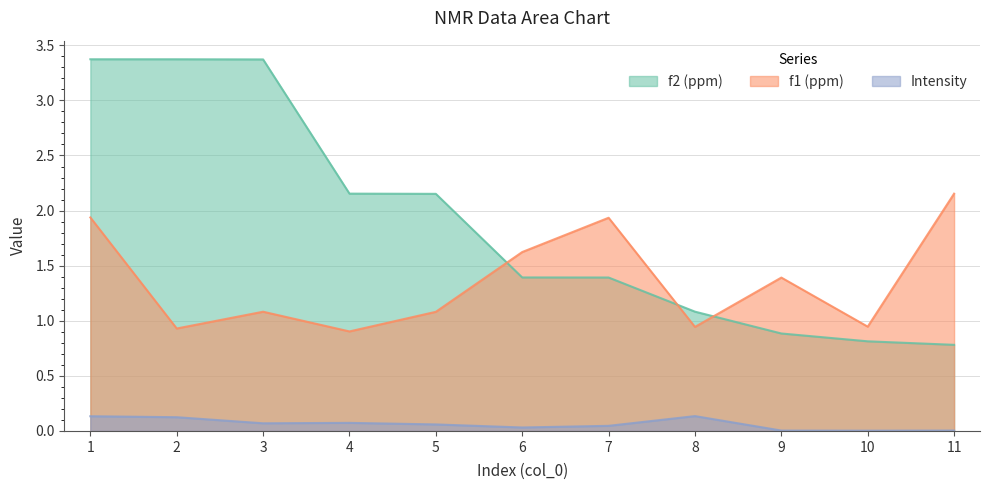

True or false: Intensity has a value of 0.0 at 9.

True